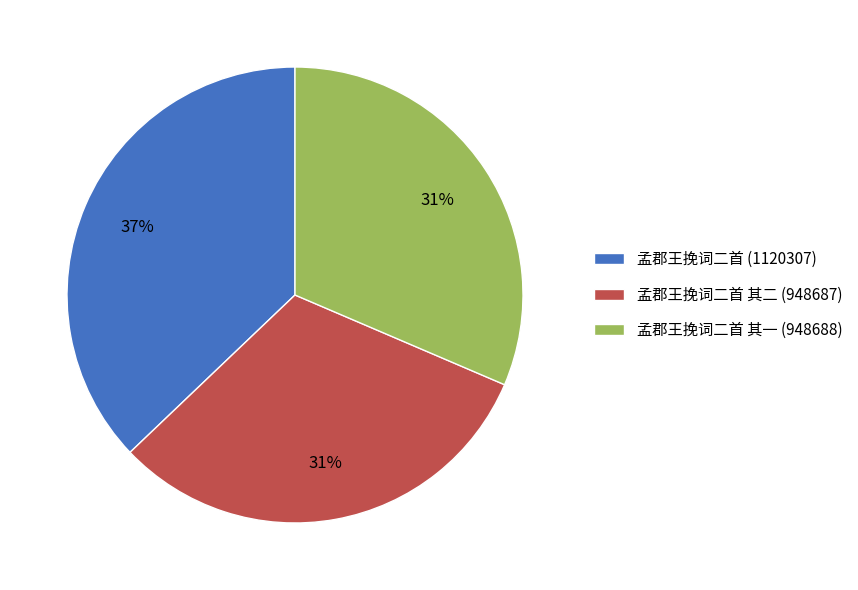

Which category has the biggest portion of the pie?

孟郡王挽词二首 (1120307)